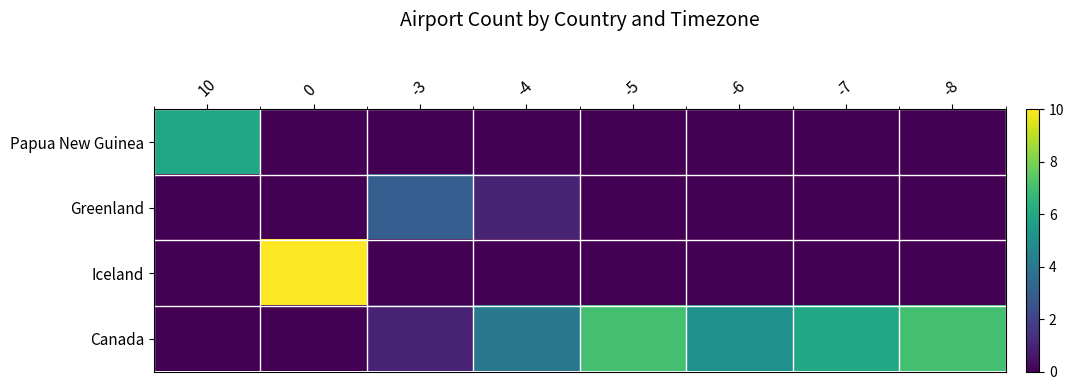

What is the difference between the highest and lowest values at -8?

7